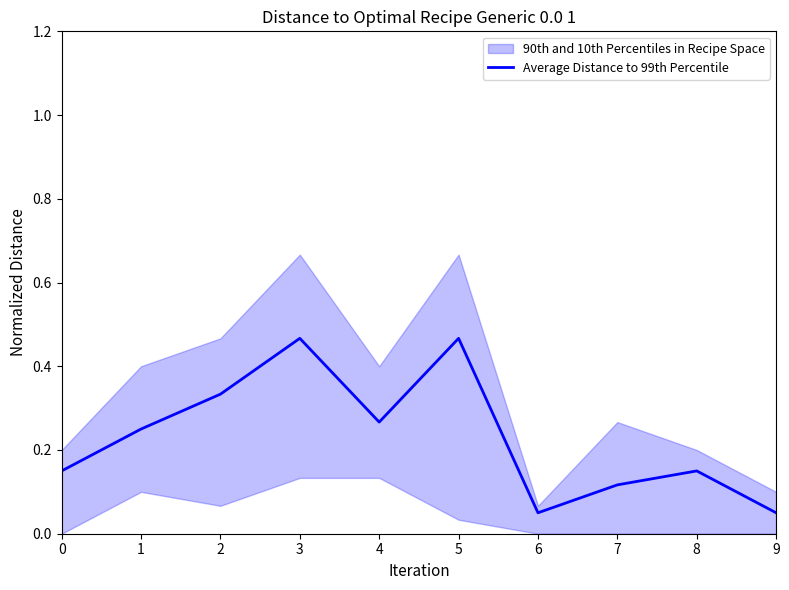

Reading right to left, transcribe all the data shown in this chart.

9=0.1	8=0.2	7=0.1	6=0.1	5=0.5	4=0.3	3=0.5	2=0.3	1=0.2	0=0.2